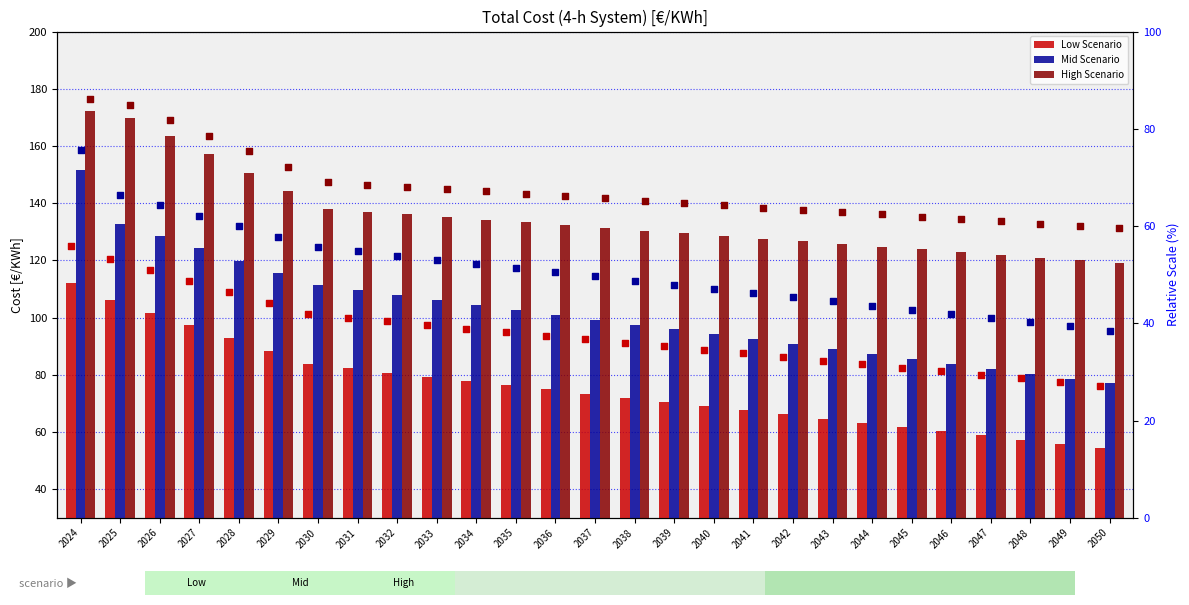

Which series has the widest spread of Y values?

Mid Scenario